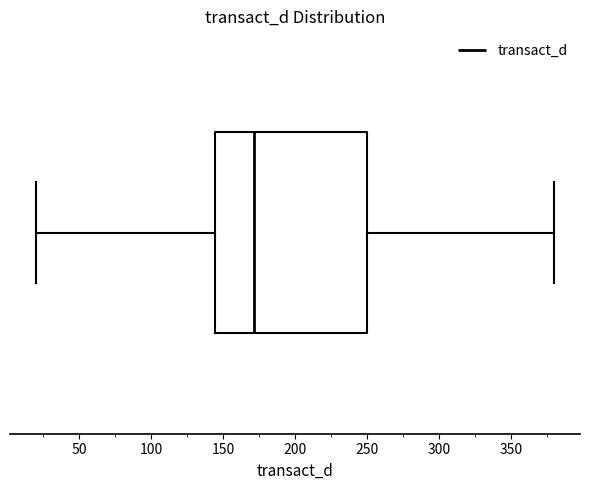

Where is the left edge of the box on the x-axis? The values are not printed on the chart, so give them approximately, as read against the axis.

145